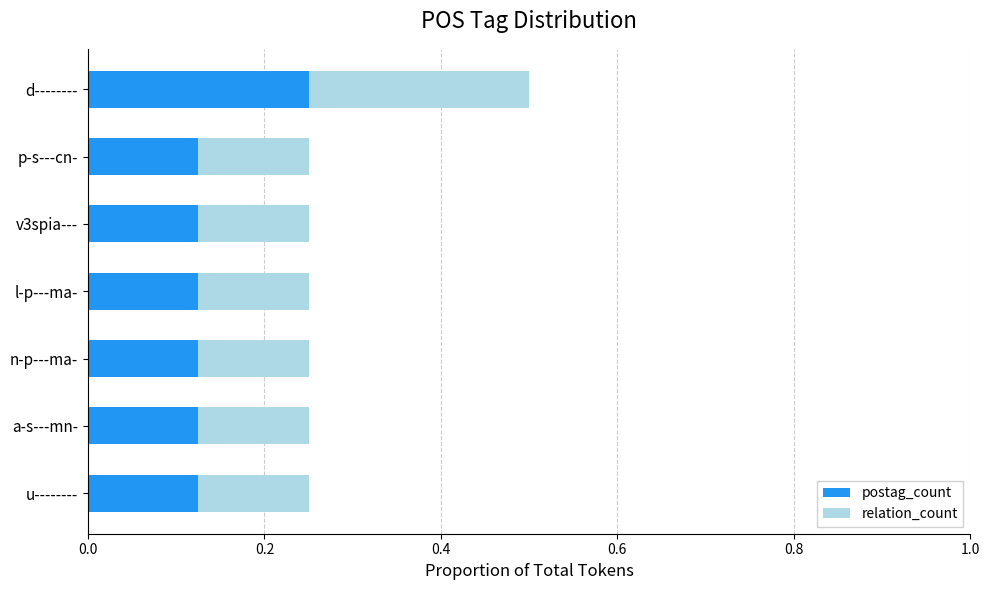

What is the sum of all postag_count values?

1.0